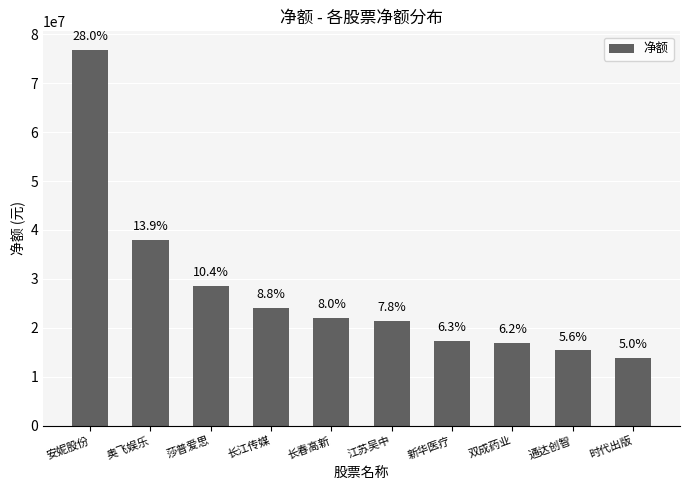

At which label does the data first exceed 22073011?

安妮股份